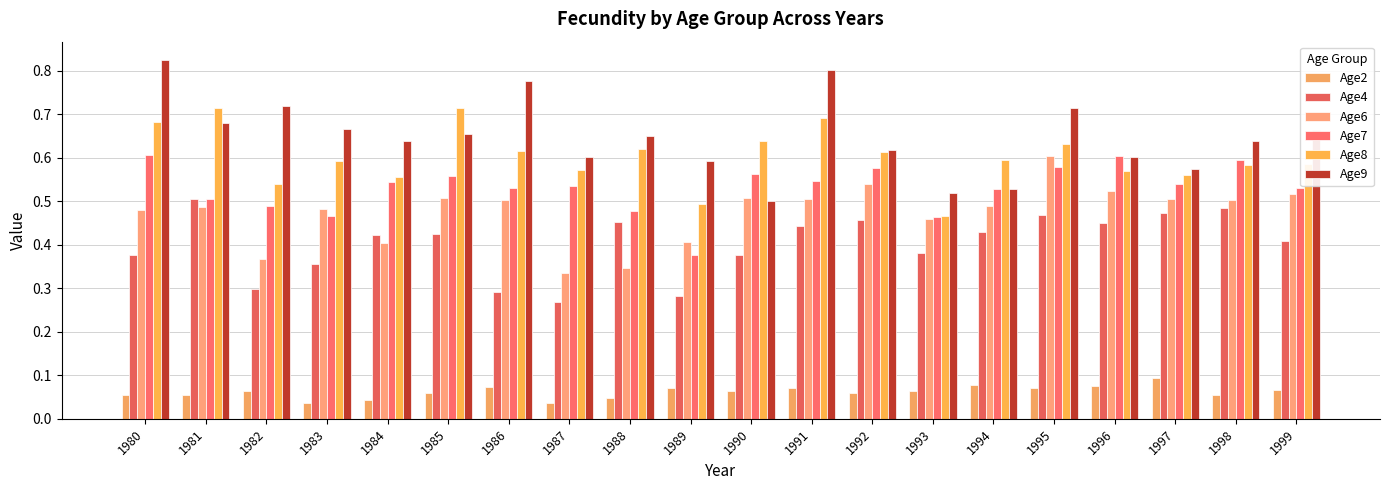

At 1998, list the series in order from smallest to largest.

Age2, Age4, Age6, Age8, Age7, Age9